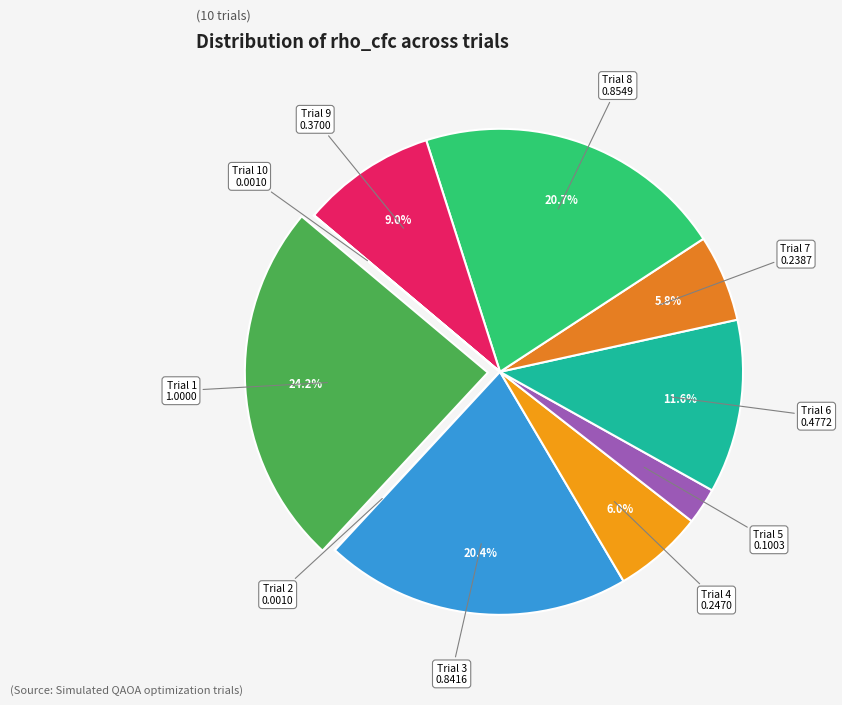

Which category has the smallest portion of the pie?

Trial 10